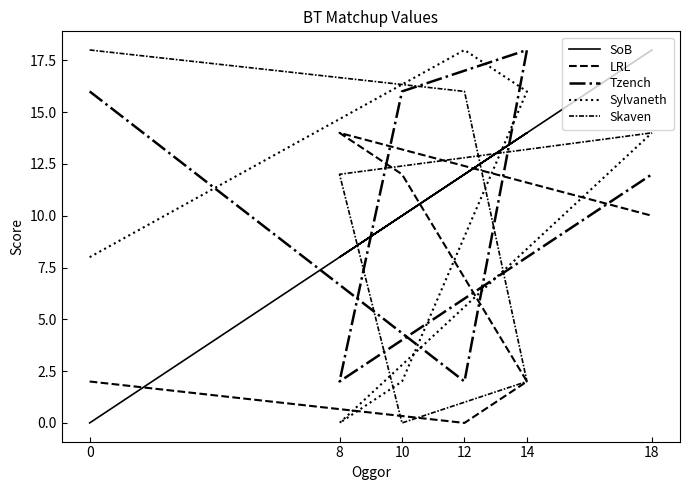

The value of SoB at 18 is 18. True or false?

True